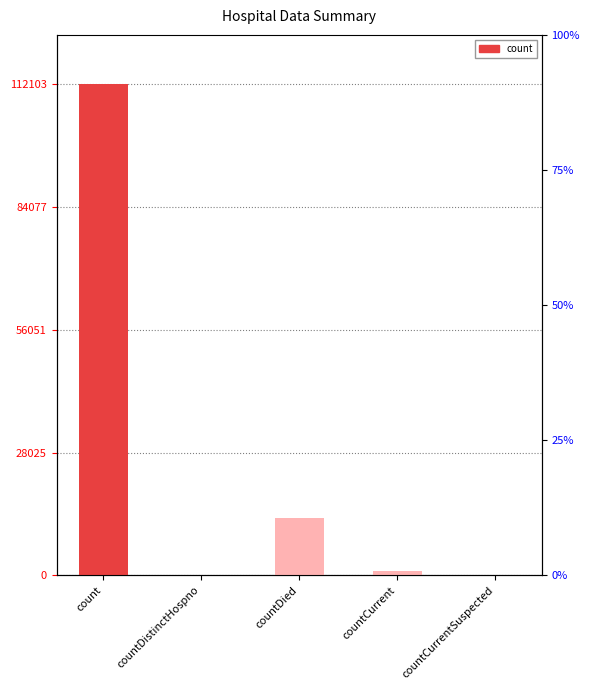

Rank the categories by value from highest to lowest.

count, countDied, countCurrent, countDistinctHospno, countCurrentSuspected